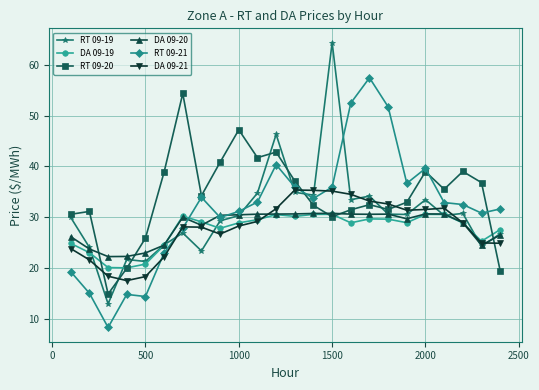

At how many categories does at least one series exceed 10?

24